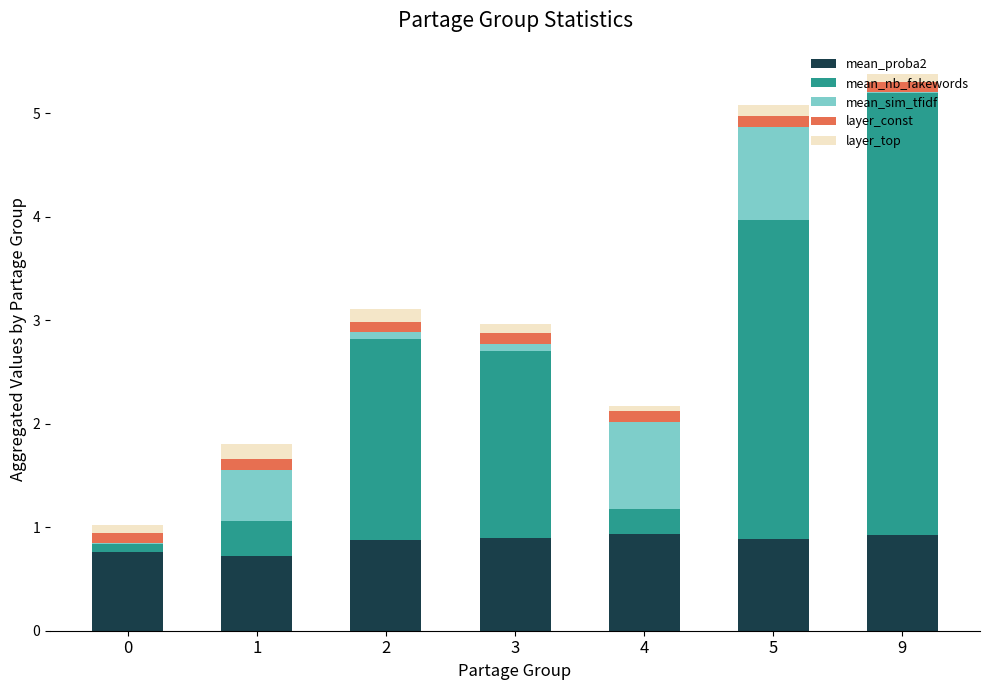

At which category is the sum across all series the highest?

9